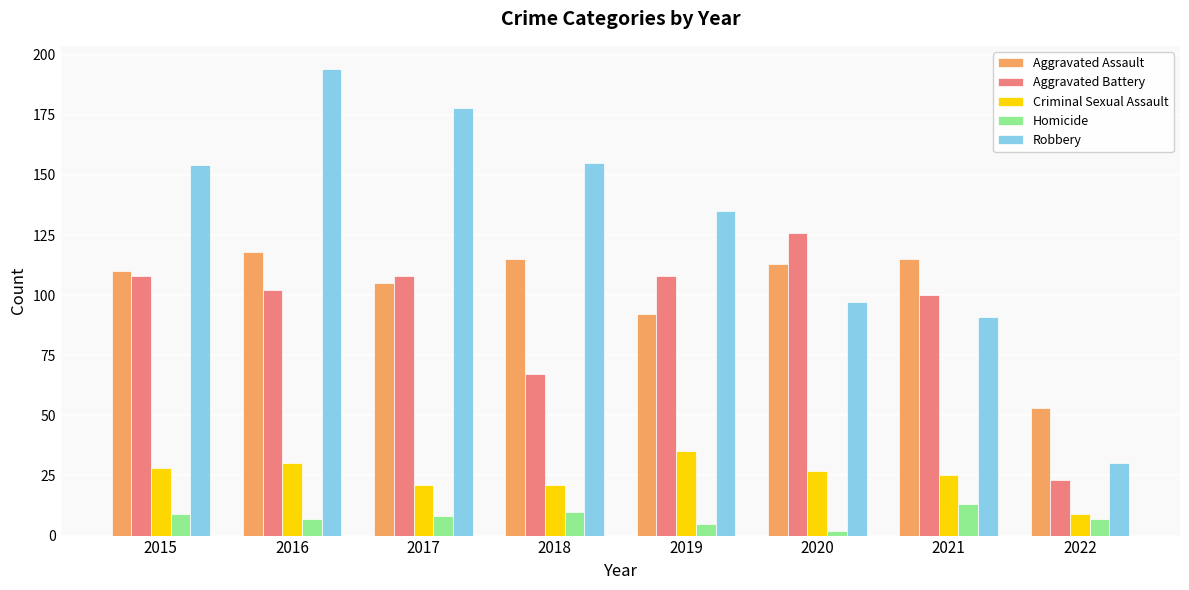

What are all the series names shown in the legend?

Aggravated Assault, Aggravated Battery, Criminal Sexual Assault, Homicide, Robbery